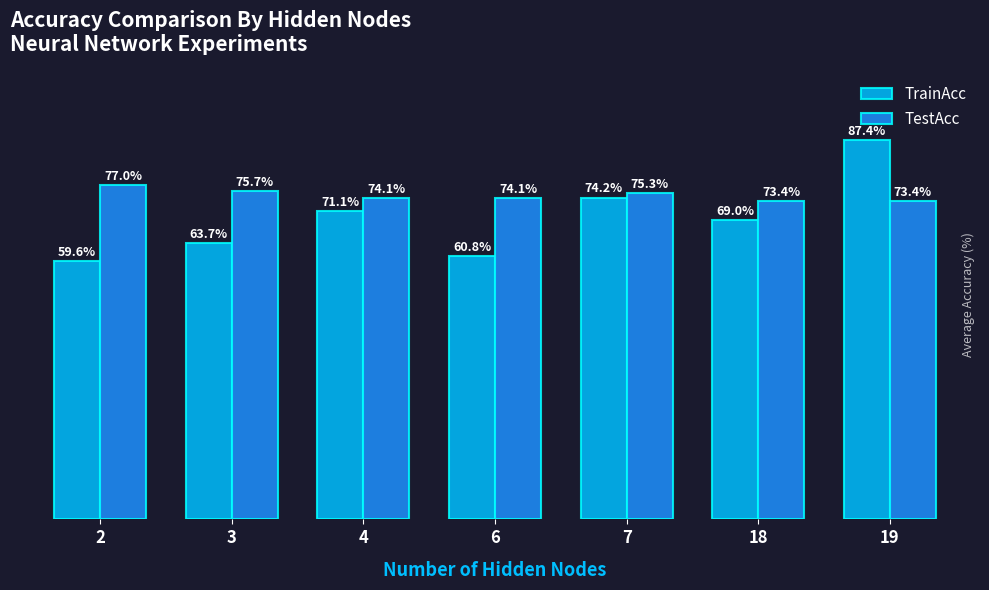

Rank the series by their maximum value, from highest to lowest.

TrainAcc, TestAcc